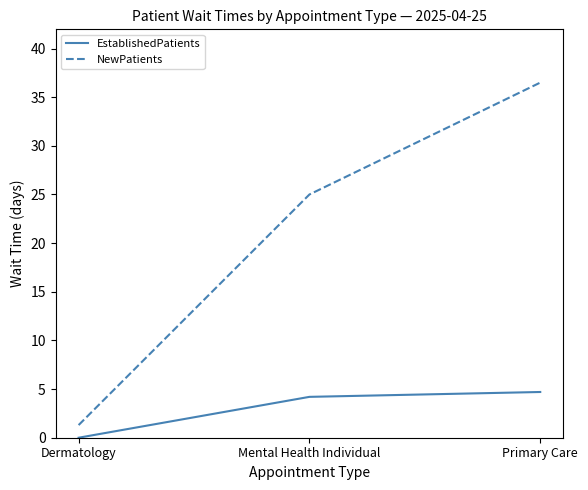

List the series in order of their peak value, highest first.

NewPatients, EstablishedPatients